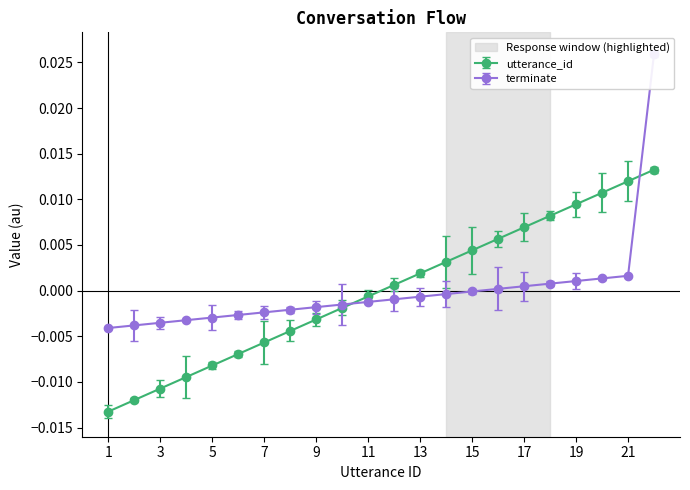

Rank the categories by value from lowest to highest.

1, 2, 3, 4, 5, 6, 7, 8, 9, 10, 11, 12, 13, 14, 15, 16, 17, 18, 19, 20, 21, 22